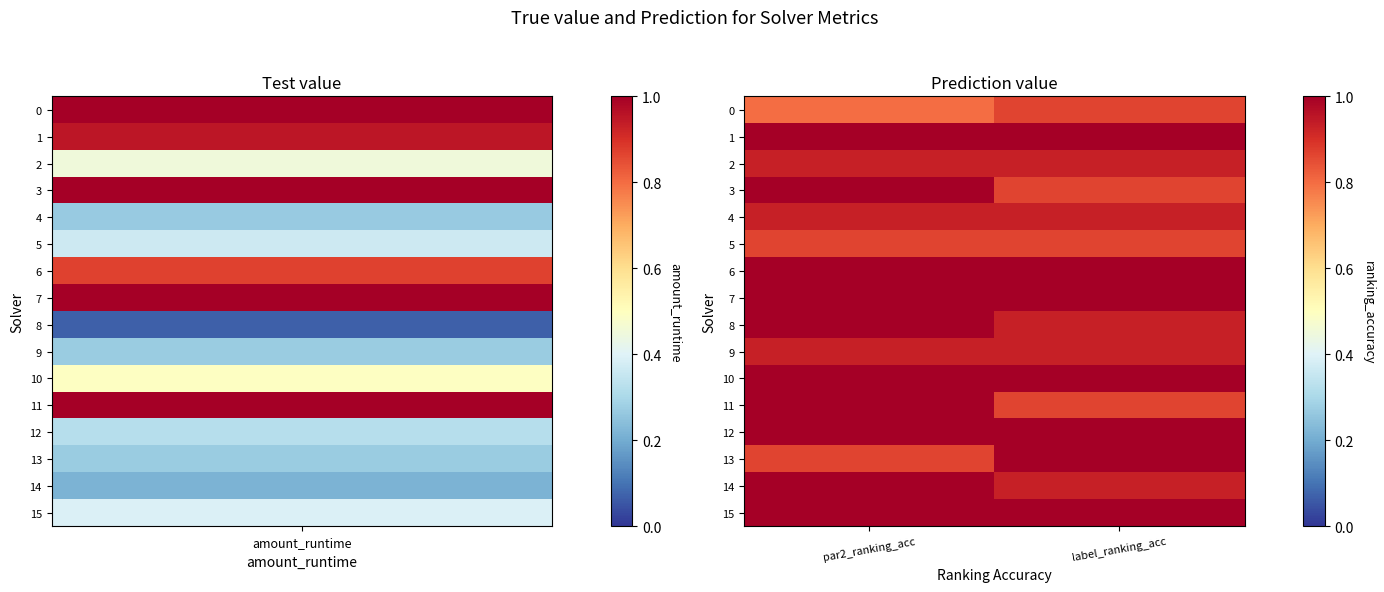

Which series has the largest total across all categories?

1